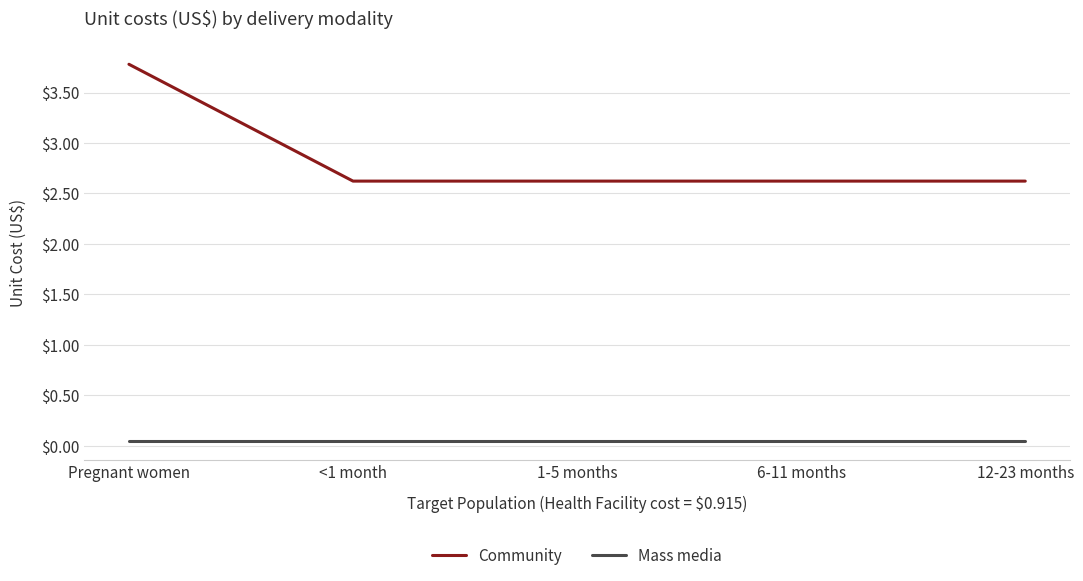

Count the number of data series in this chart.

2